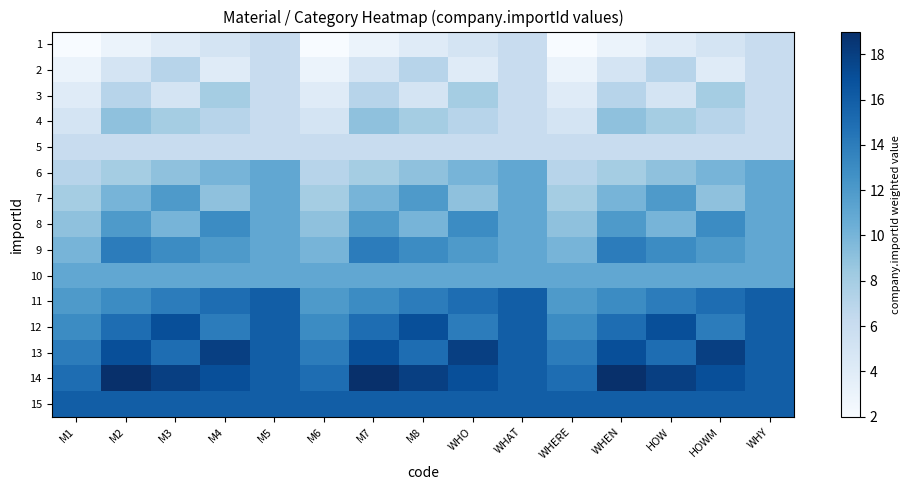

Which series has the largest range (max minus min)?

1